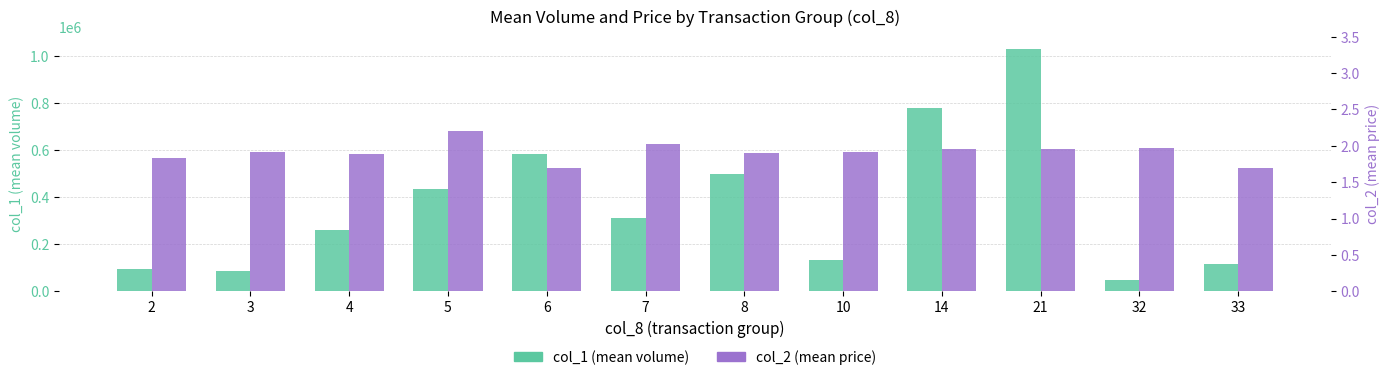

Which series has the largest total across all categories?

col_1 (mean volume)